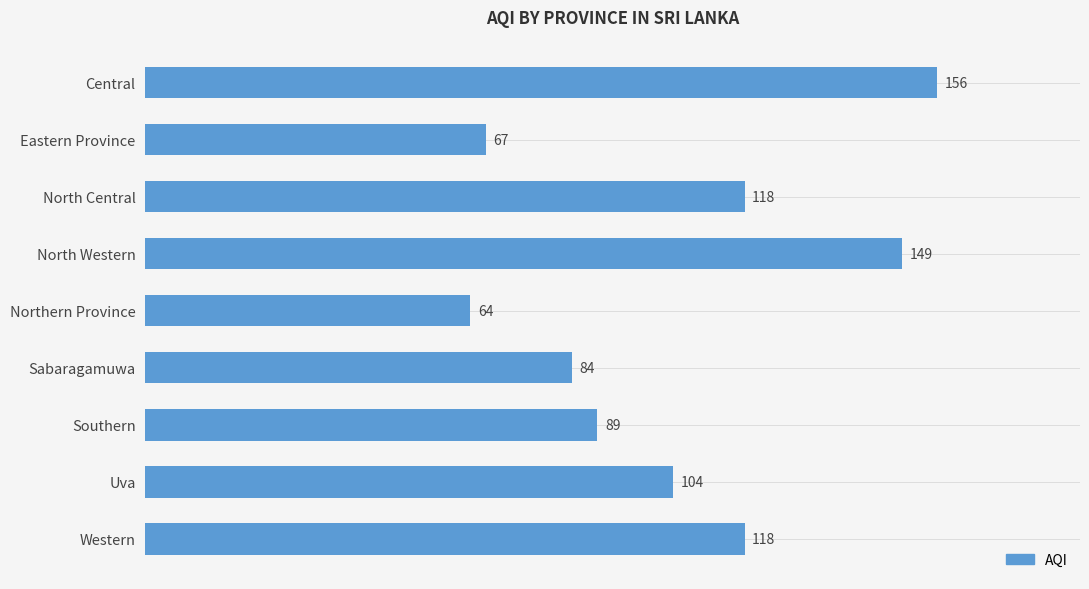

Reading top to bottom, extract all data points from this chart.

156	67	118	149	64	84	89	104	118